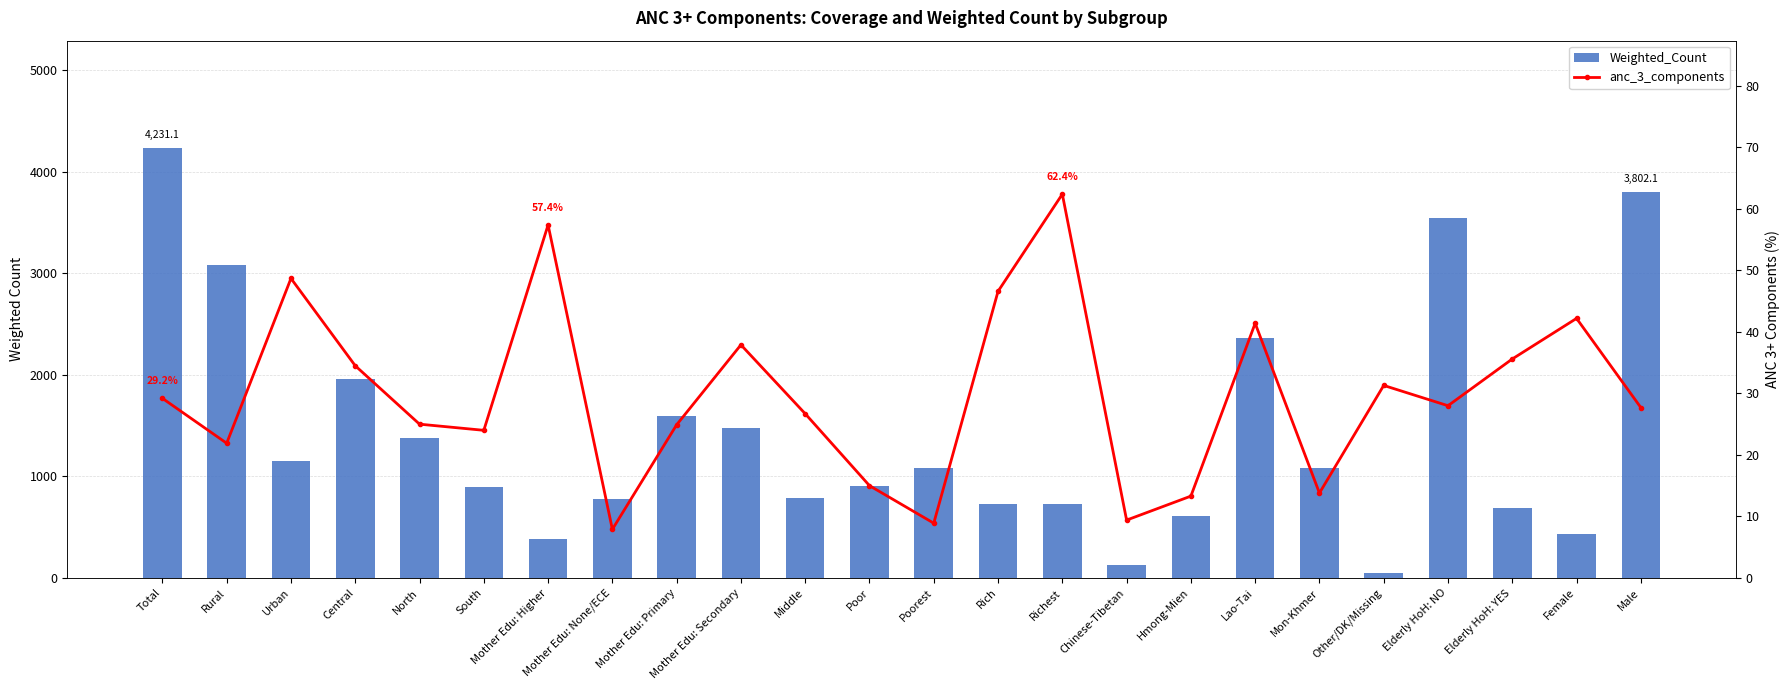

How many values in the Weighted_Count series exceed 1081?

12